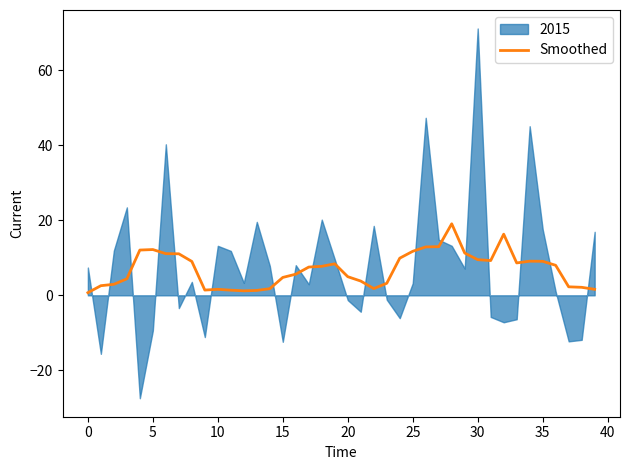

What is the difference between the second highest and minimum values?

15.6